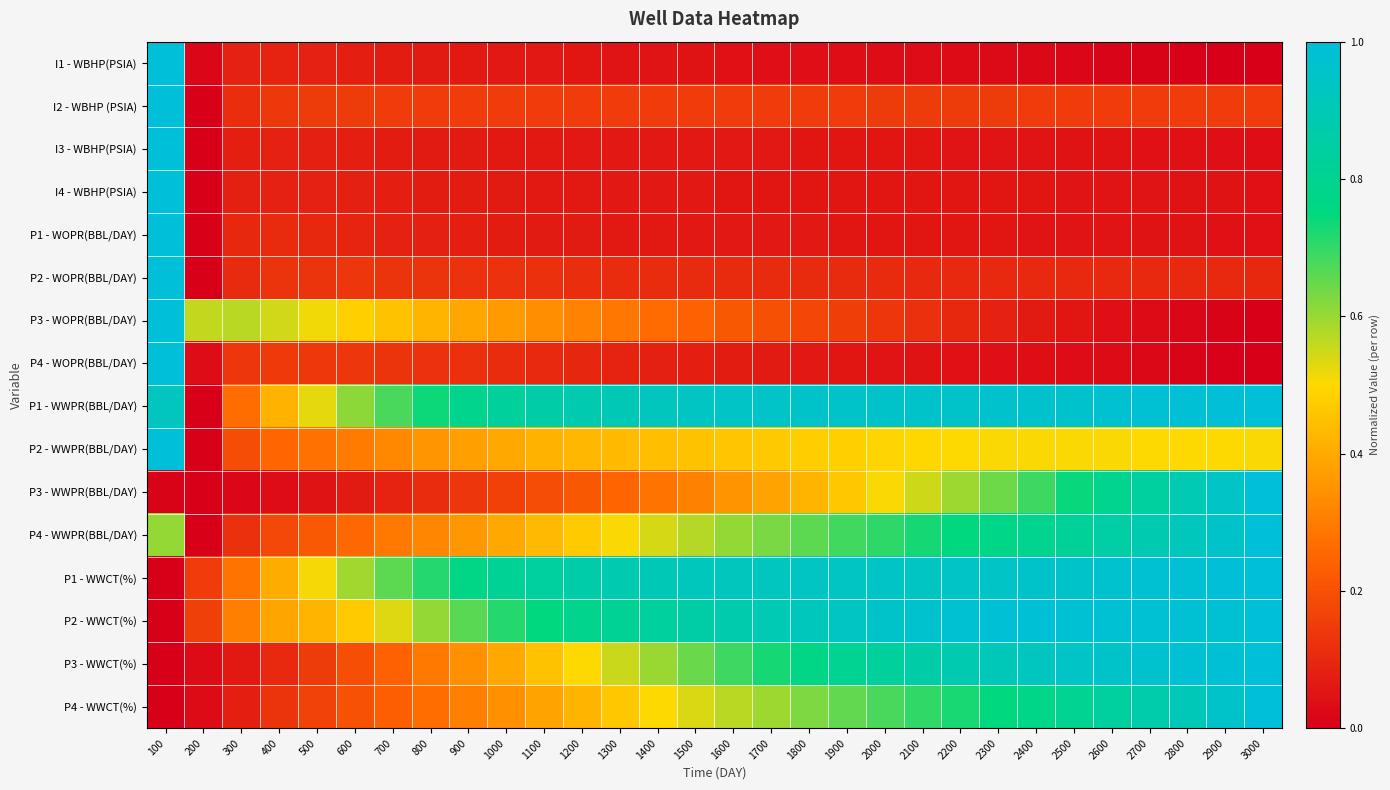

What is the difference between the highest and lowest values at 100?

1.0